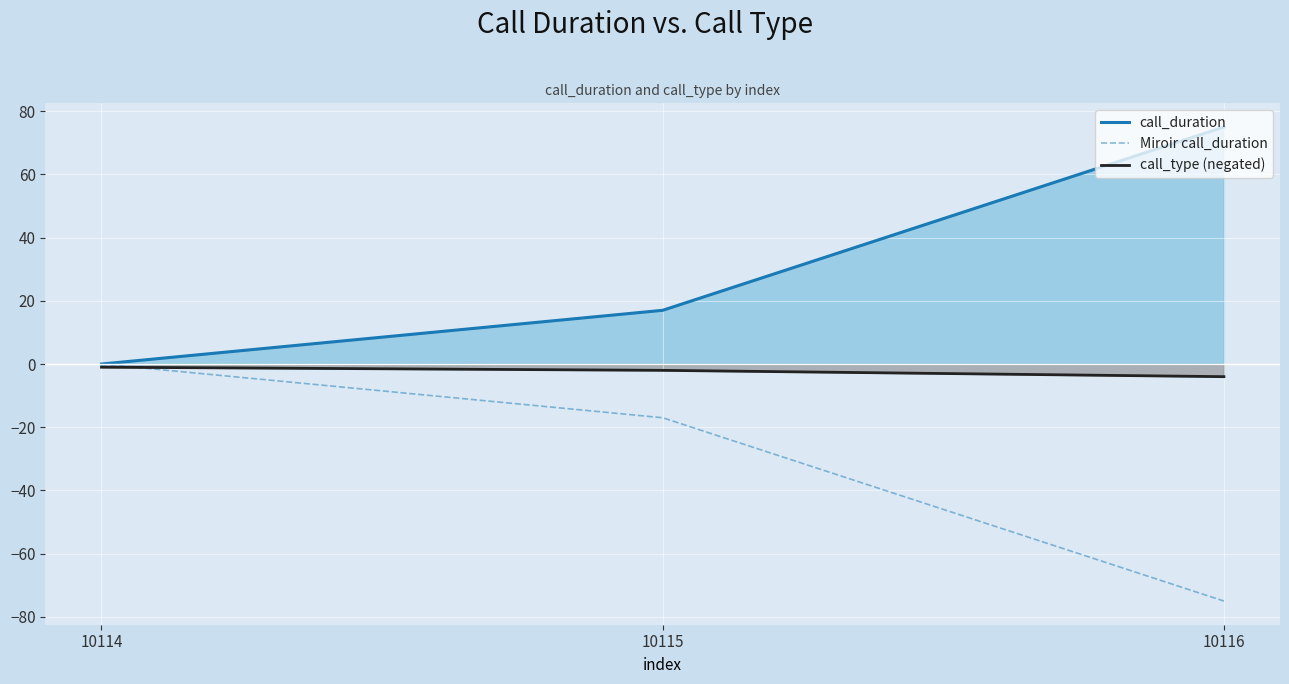

Which label corresponds to the largest value in the chart?

10116